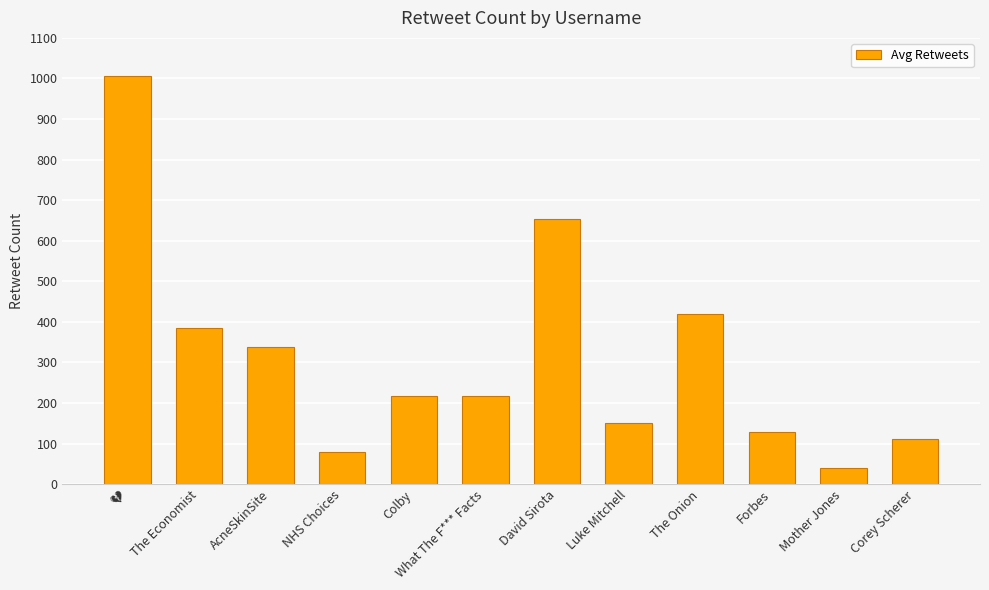

True or false: the data shows 218 at What The F*** Facts.

True